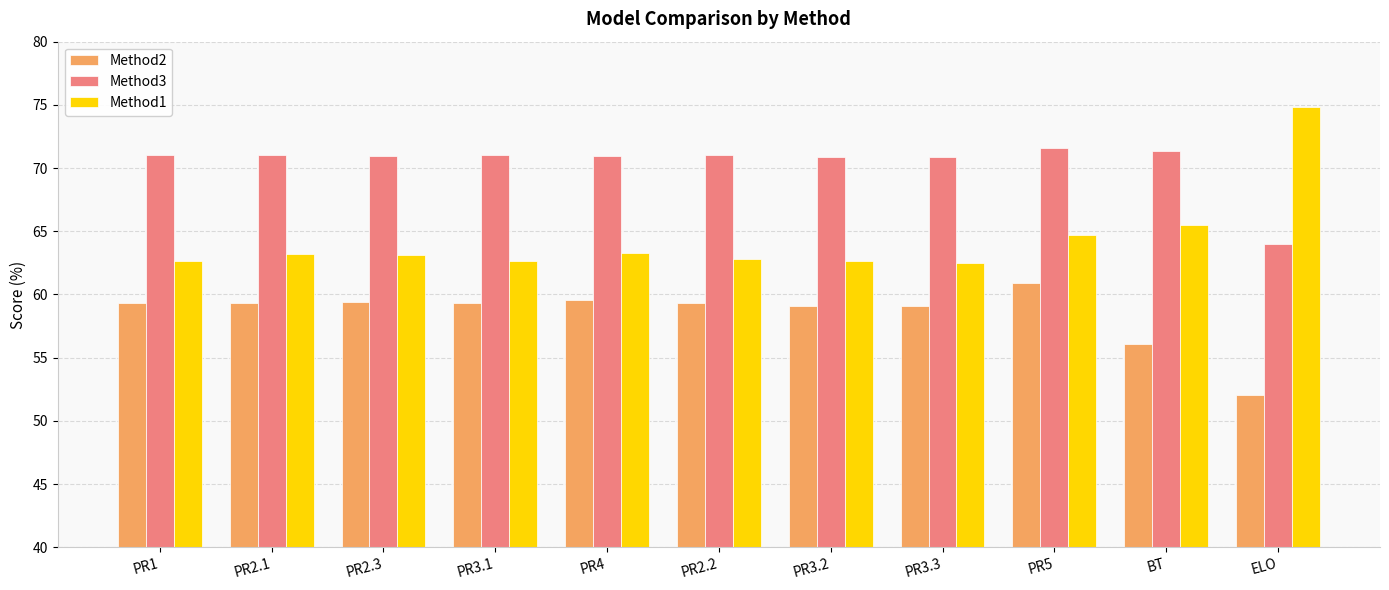

The Method3 series shows 95.2 at PR3.2. True or false?

False